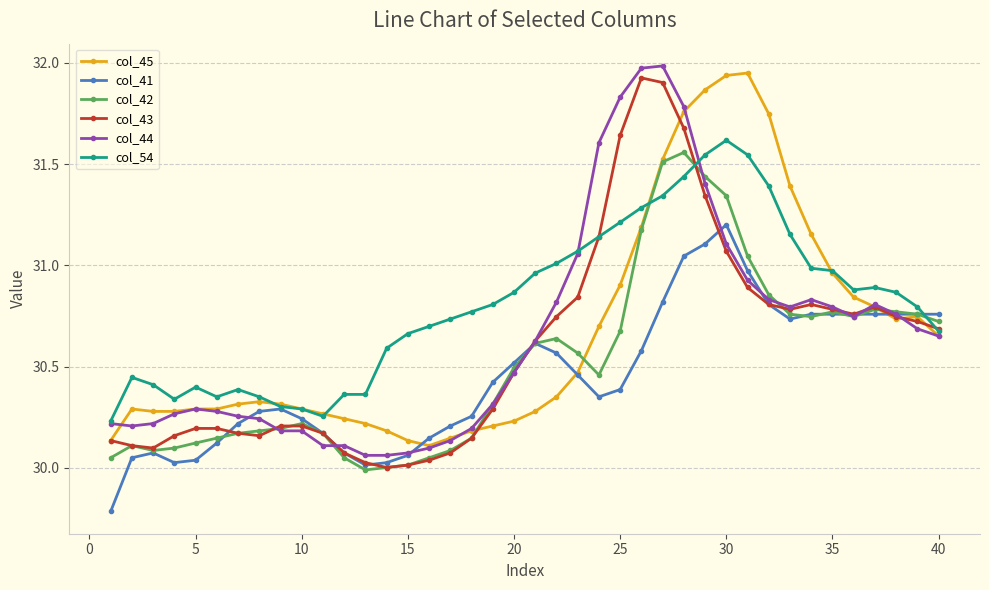

What is the minimum value shown in the chart?

29.8